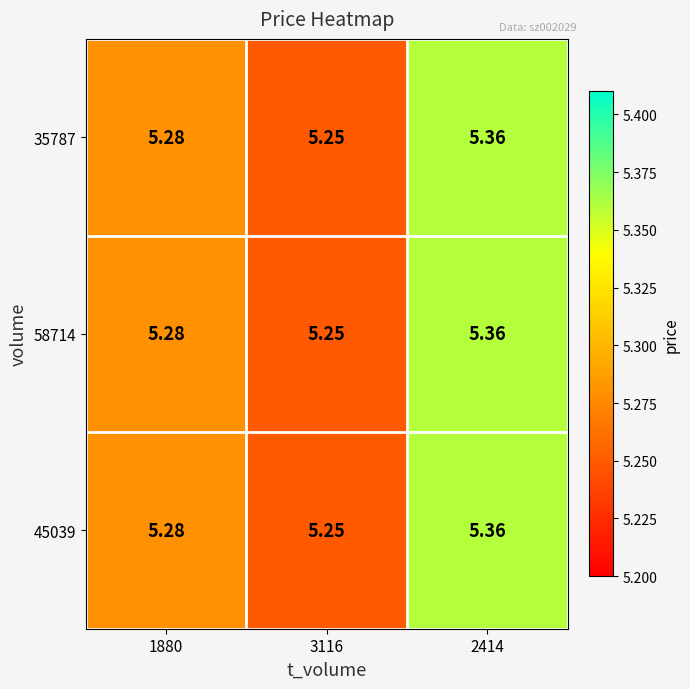

Is the value of 58714 at 2414 greater than the value of 45039 at 1880?

Yes